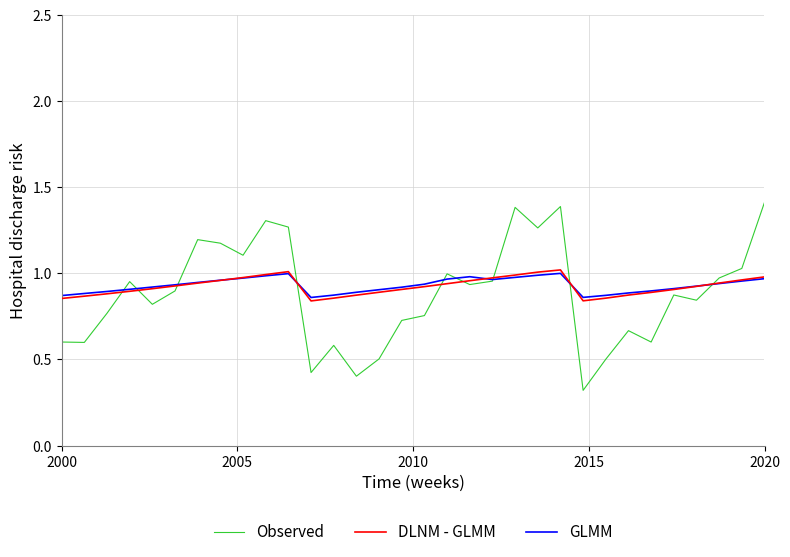

What are all the series names shown in the legend?

Observed, DLNM - GLMM, GLMM